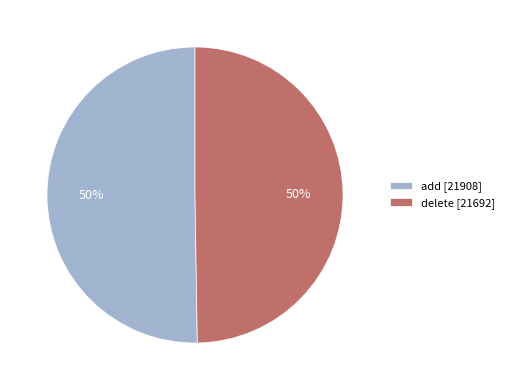

Is it true that add is 43% of the pie?

False